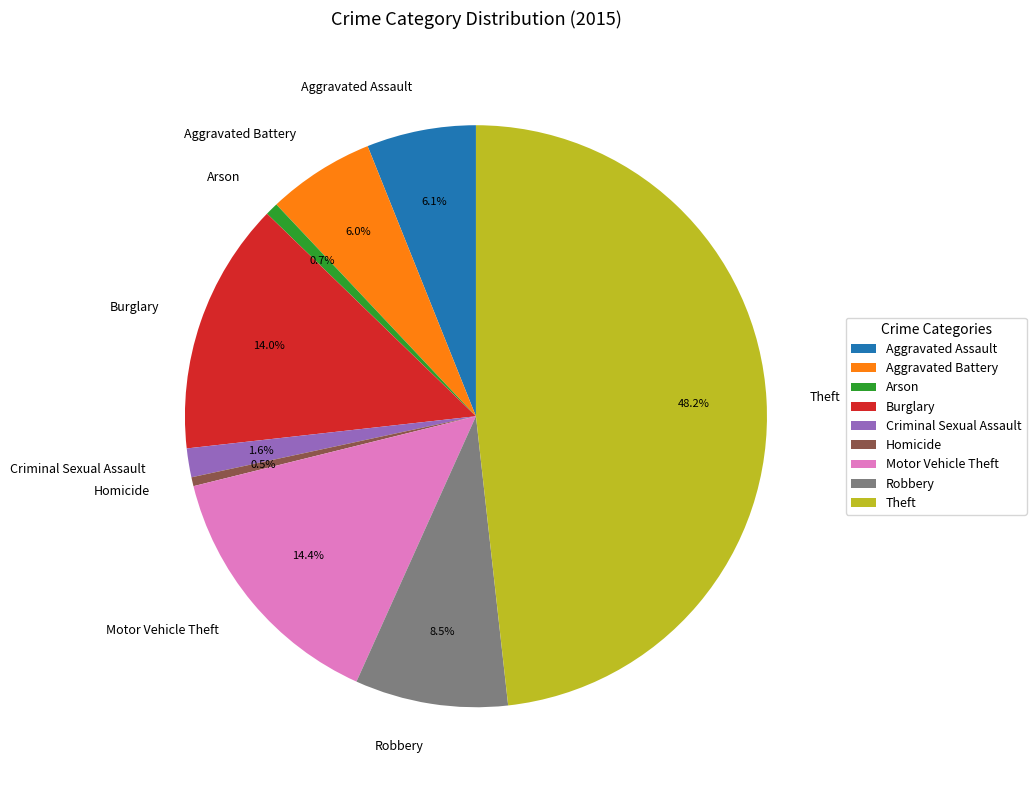

Which slice is the largest?

Theft